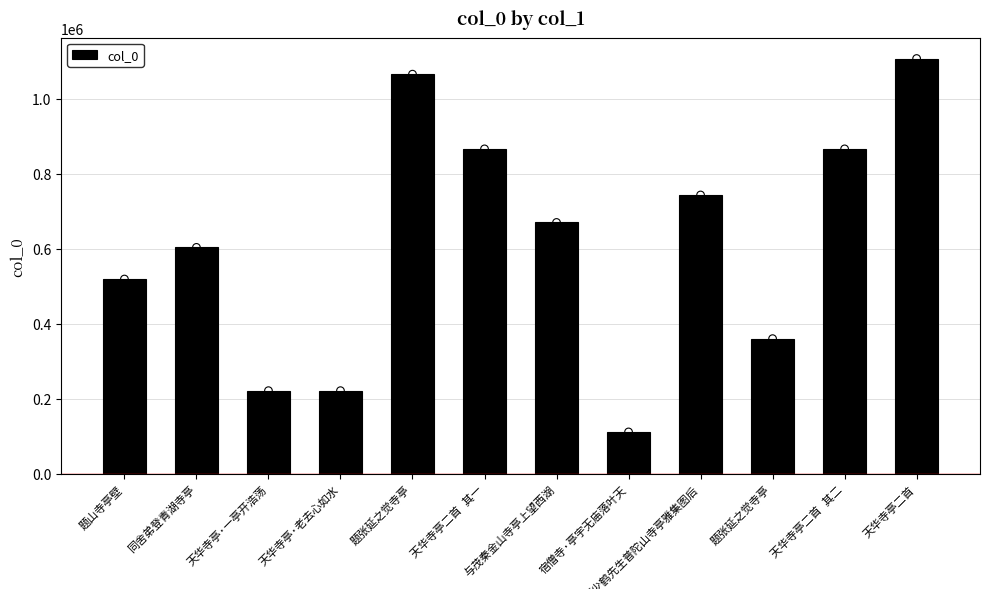

Which has a higher value, 天华寺亭·一亭开浩荡 or 与茂秦金山寺亭上望西湖?

与茂秦金山寺亭上望西湖